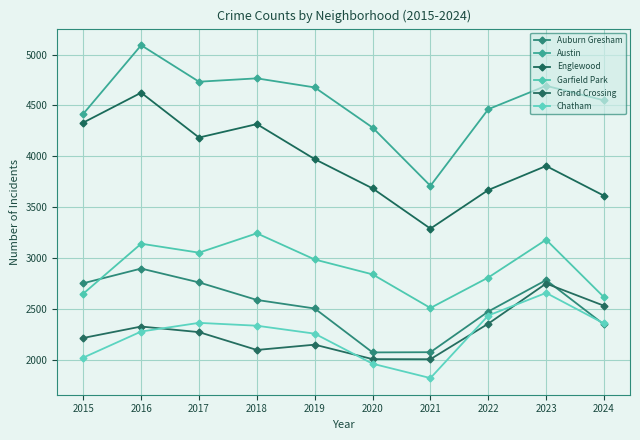

What is the value of the Auburn Gresham point at the 1st from the left?

2755